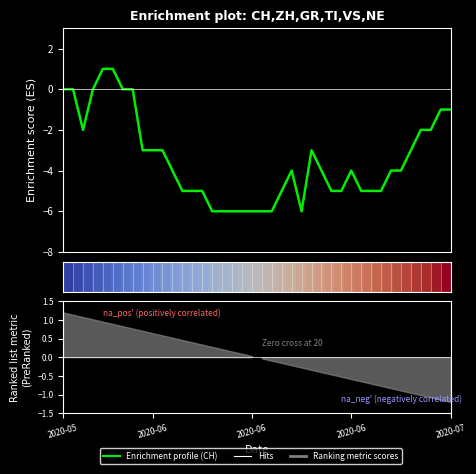

Does the chart have visible grid lines?

No